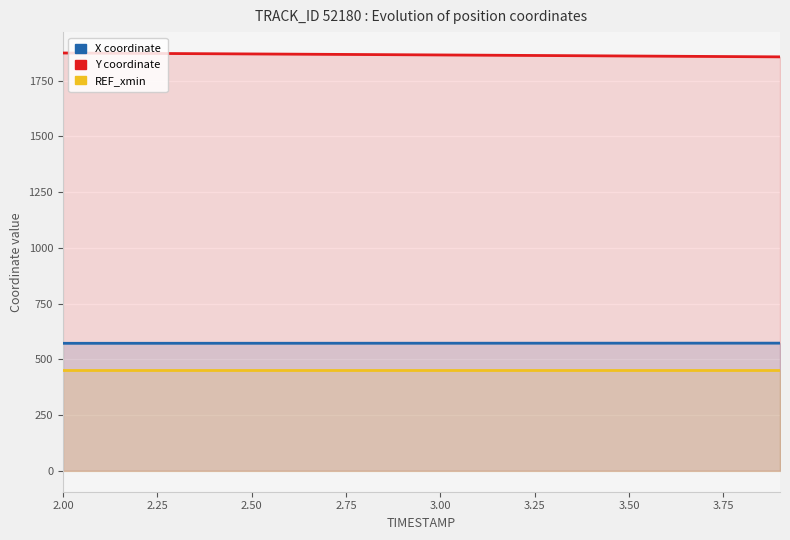

Is the value of X at 14 greater than the value of REF_xmin at 19?

Yes